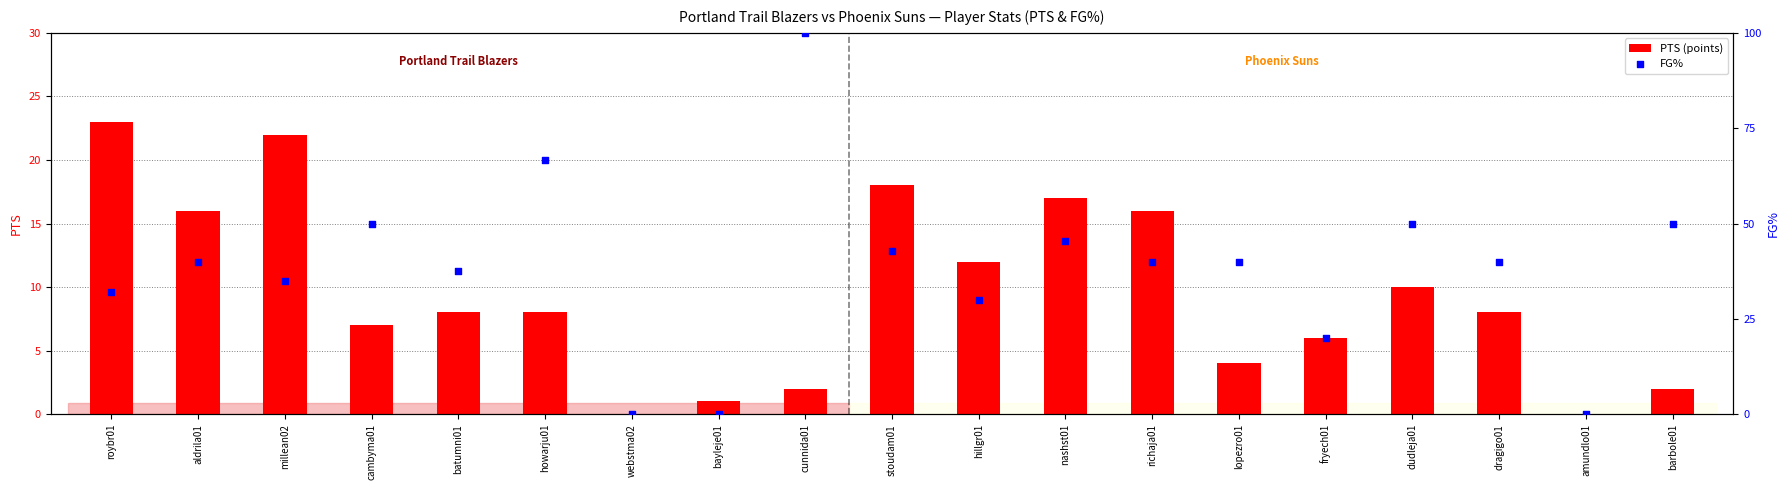

Which series has the largest total across all categories?

FG%